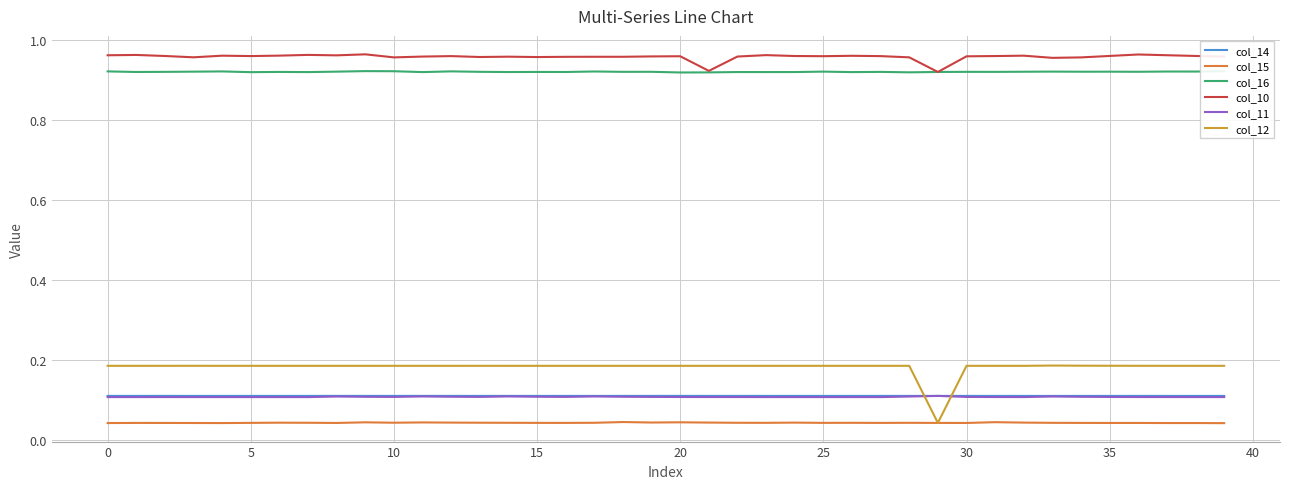

True or false: col_16 has more than 0 interior local peaks.

True